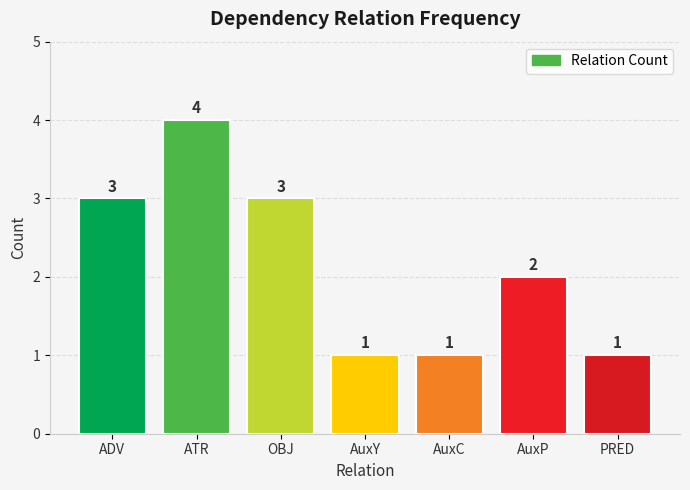

Approximately how many times larger is the value at AuxY compared to AuxC?

1.0